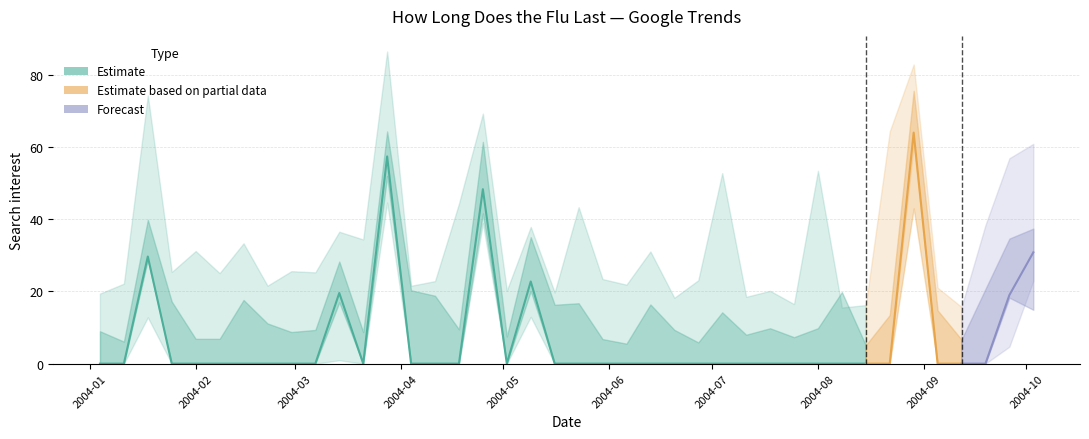

True or false: there are more than 2 points higher than both neighbors.

True